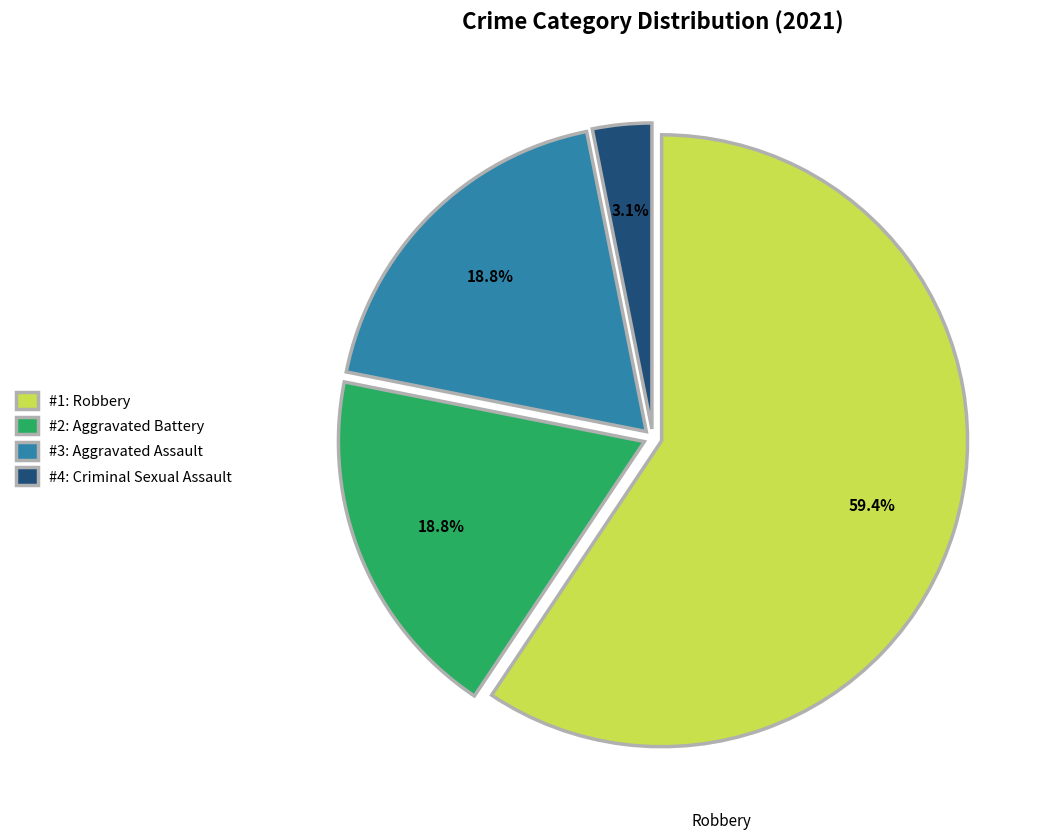

Is there any slice that represents more than half of the pie?

Yes